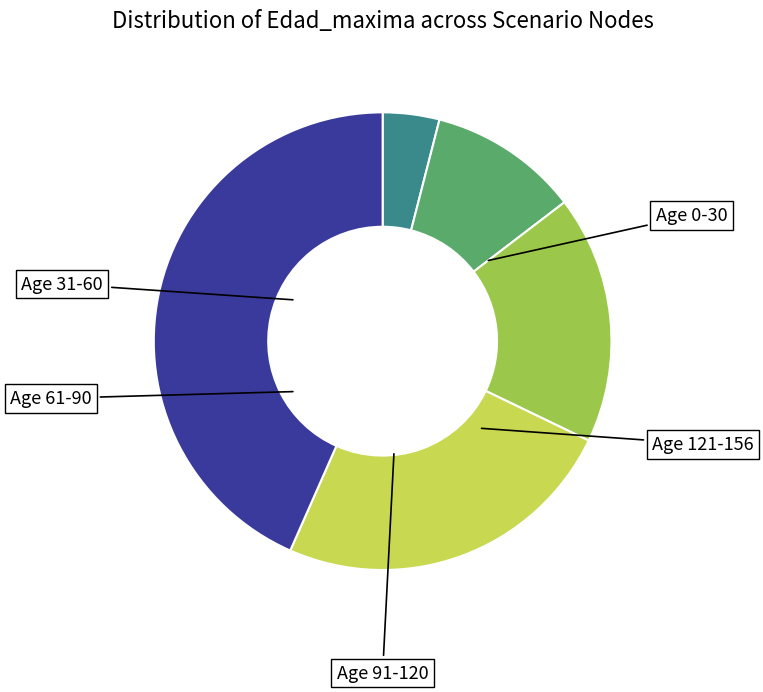

Is there a majority slice in this chart?

No